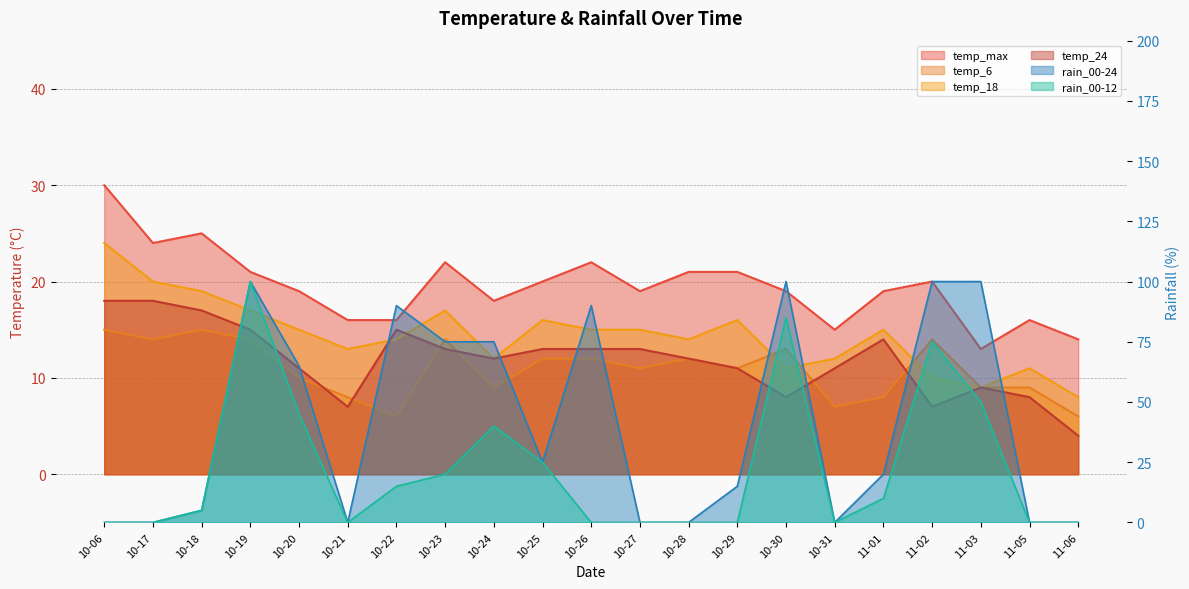

Does the chart display data point markers on the line(s)?

No